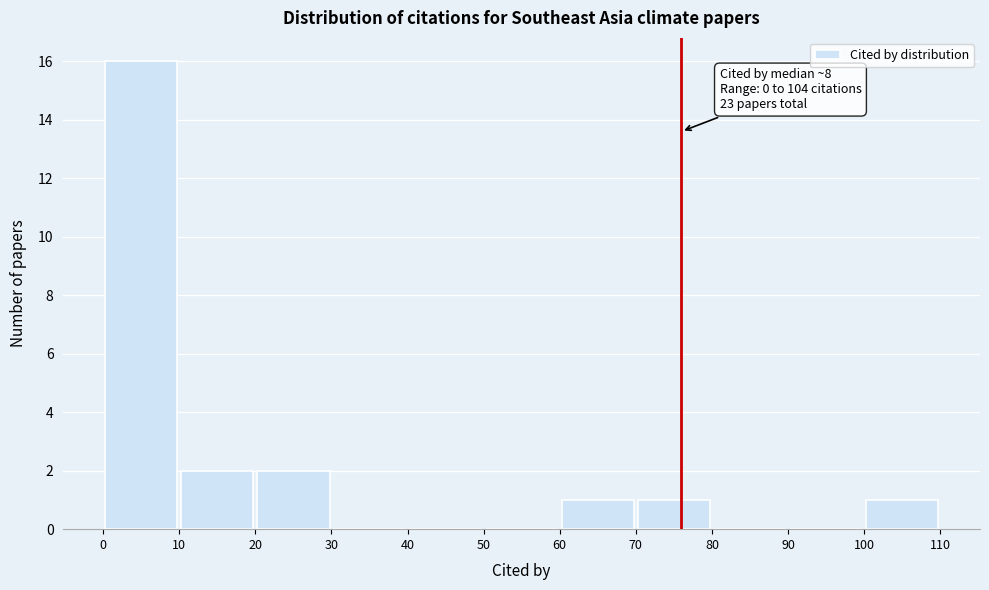

Which range on the x-axis has the tallest bar?

0 to 10